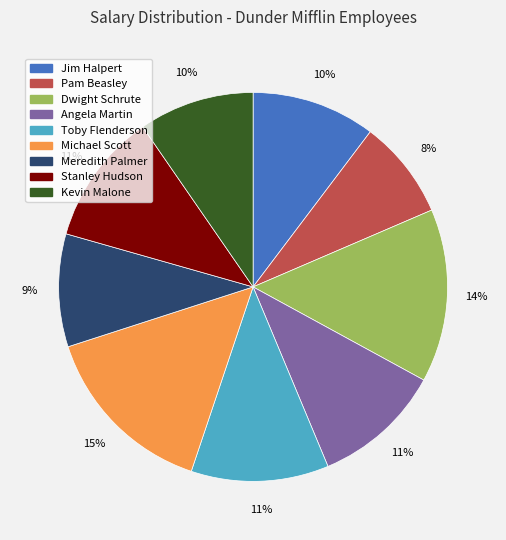

To the nearest percent, what percentage of the pie is Michael Scott?

15%